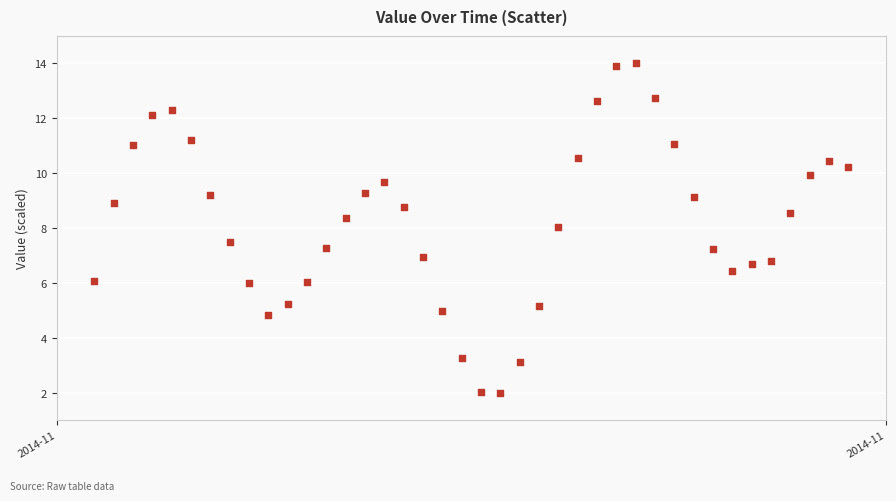

What is the range of X values (max minus min)?

1.6